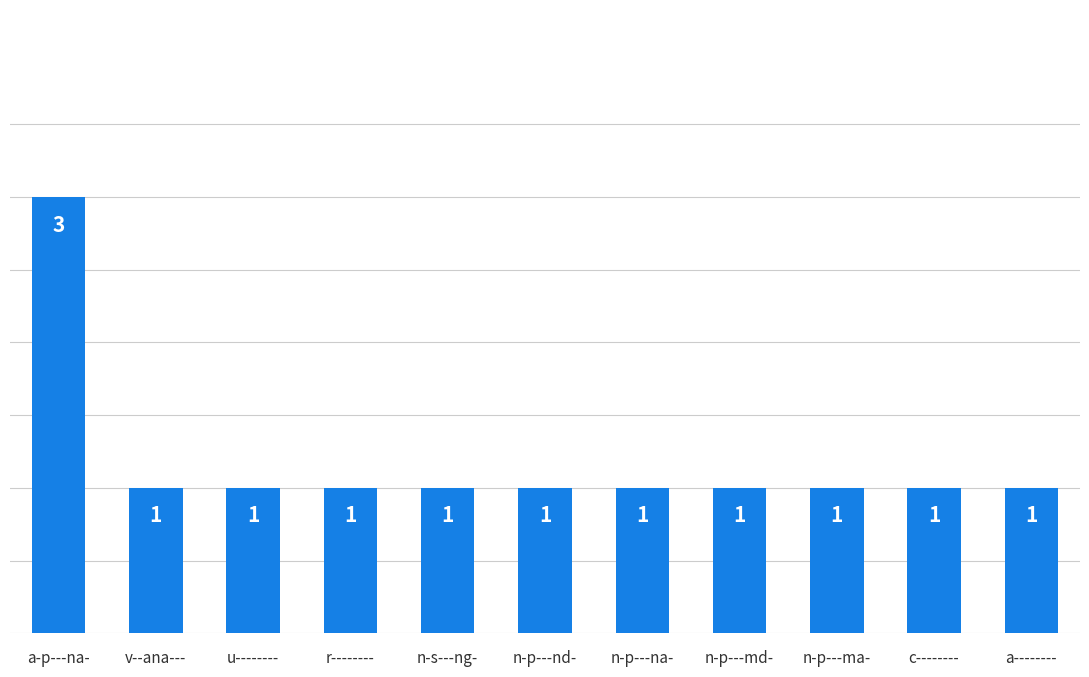

Are the bars horizontal?

No